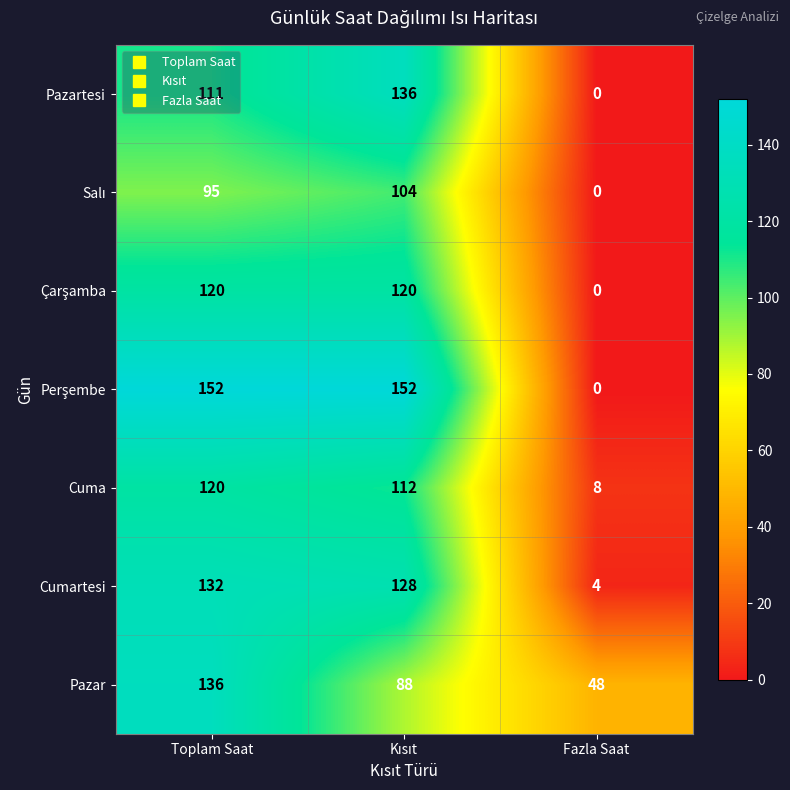

At which label does Pazar first exceed 88?

Toplam Saat